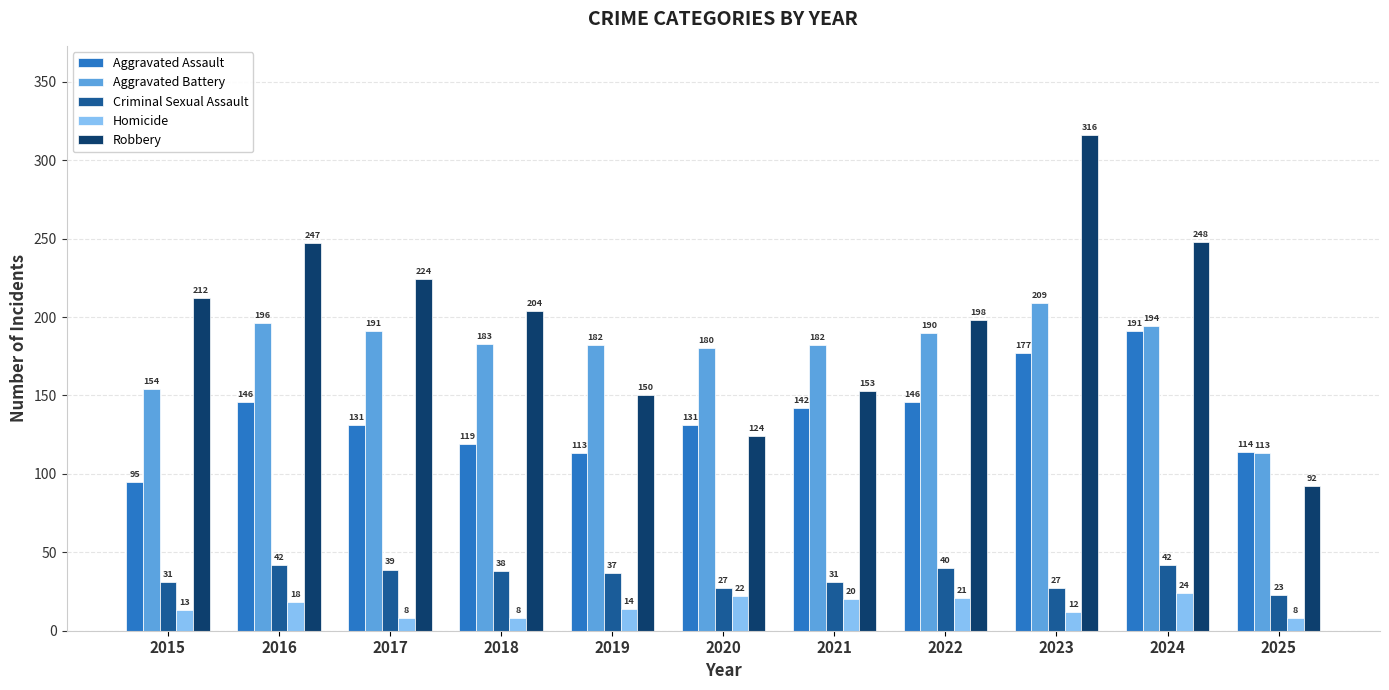

At which category is the sum across all series the highest?

2023